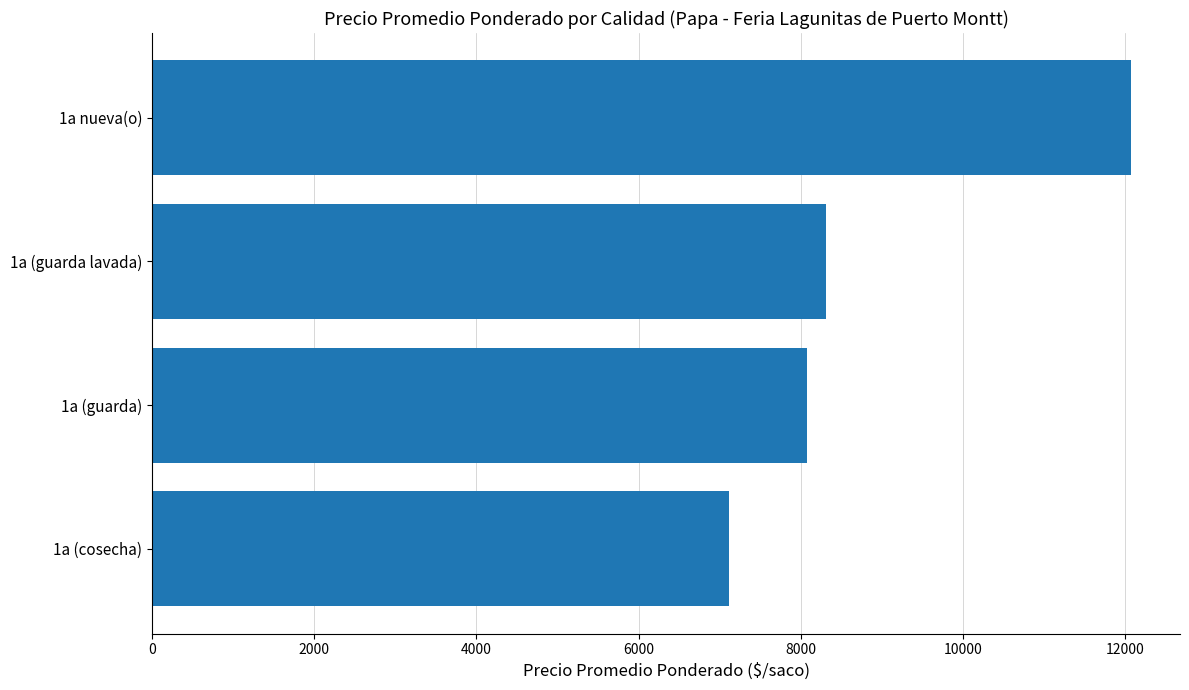

What is the difference between the maximum and minimum values?

4957